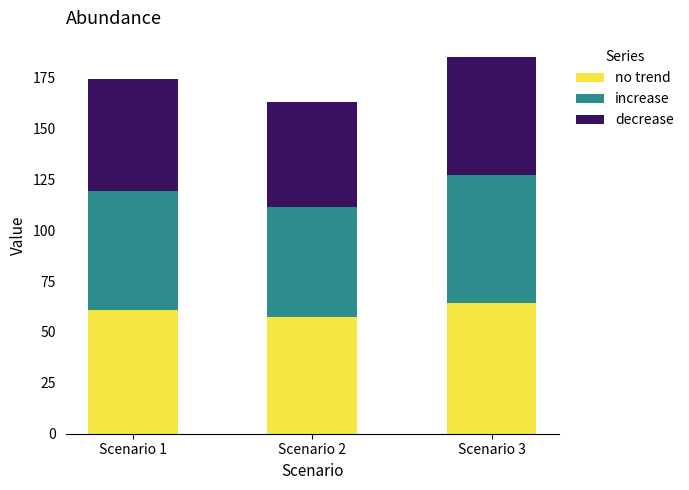

How many bars are there in total?

3